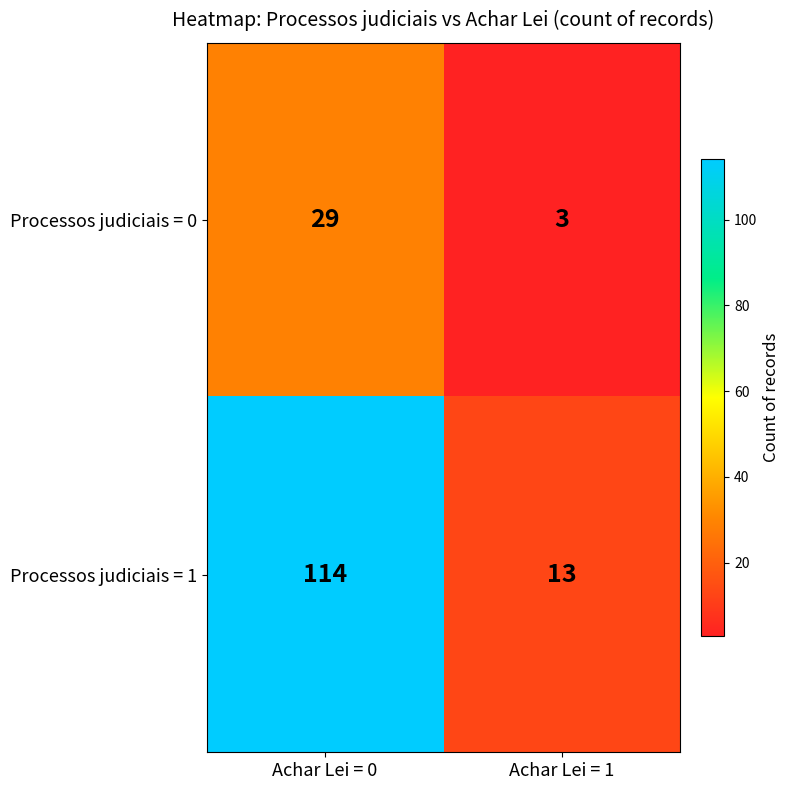

What is the smallest value displayed?

3